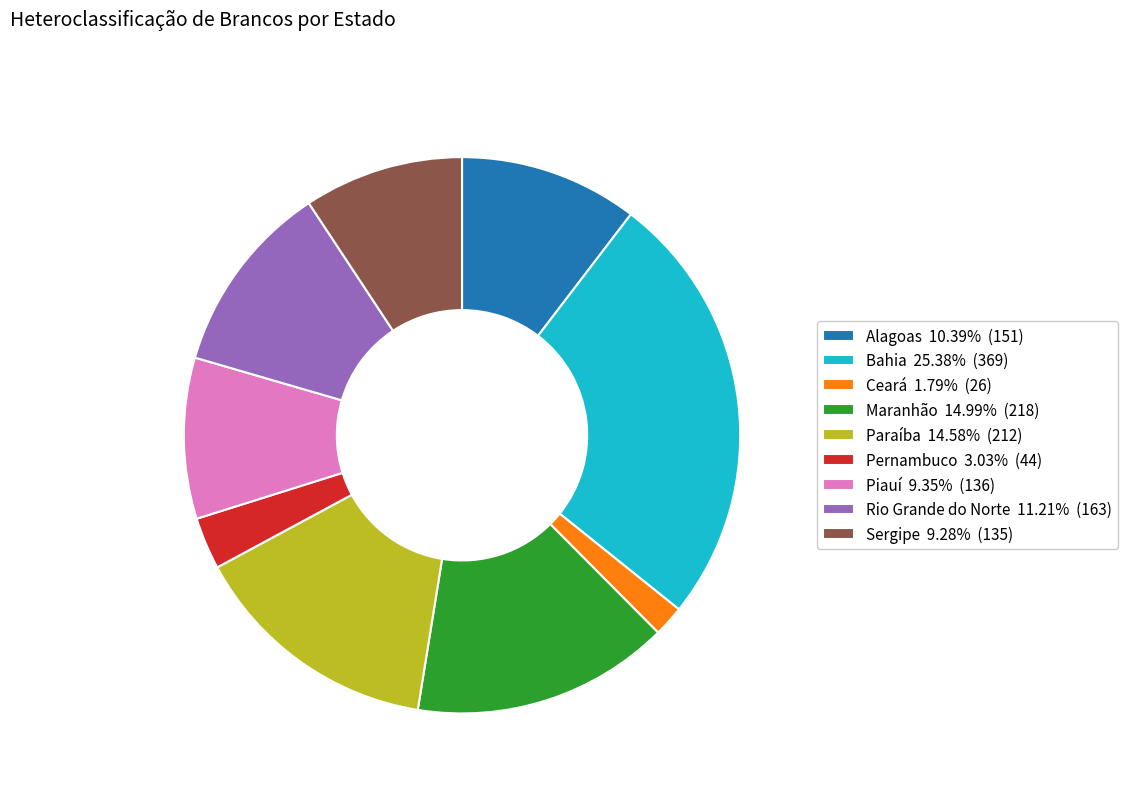

What is the ratio of the value at Pernambuco 3.03% (44) to the value at Sergipe 9.28% (135)?

0.3